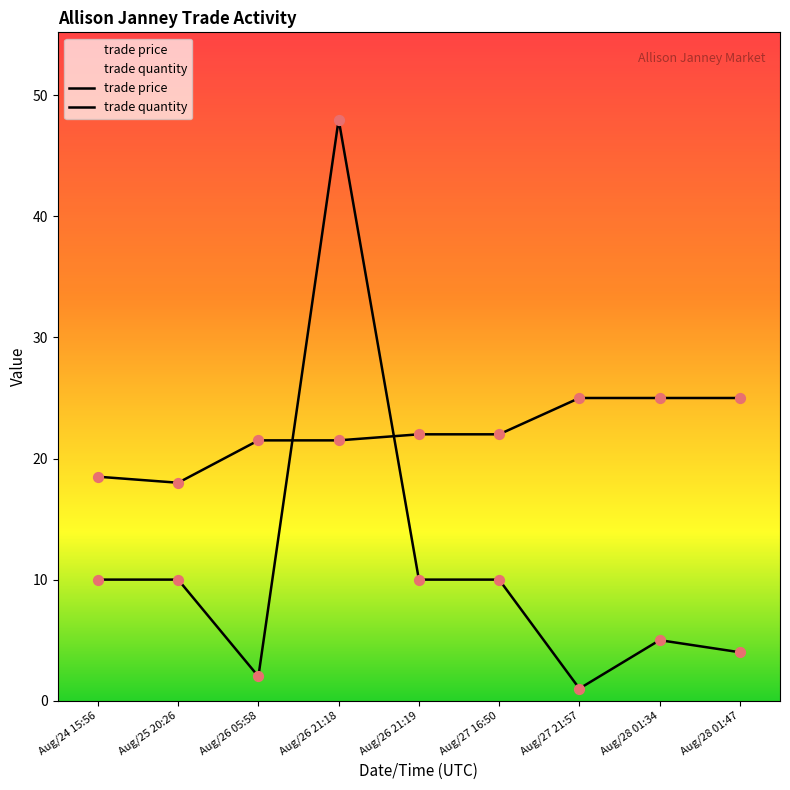

Which series reaches the minimum Y coordinate?

trade quantity